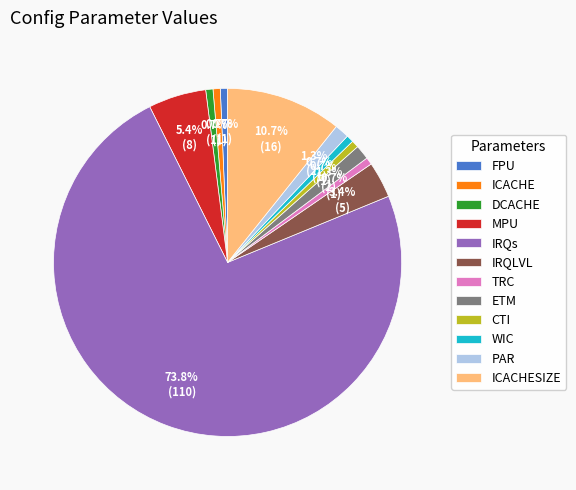

Which slice is the largest?

IRQs